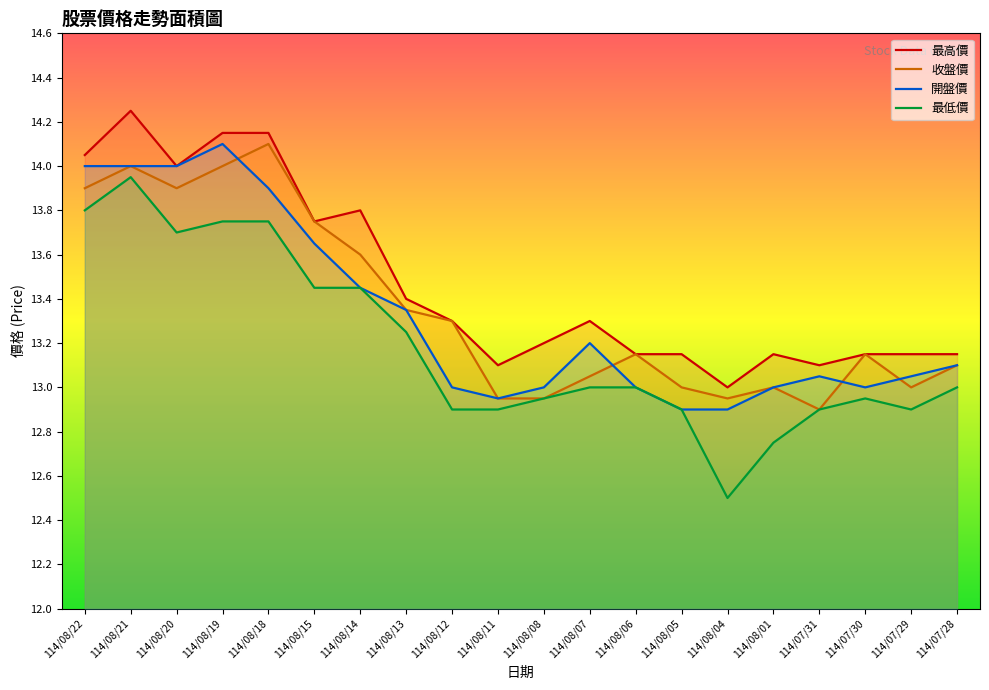

Where is the first local maximum for 開盤價?

114/08/19